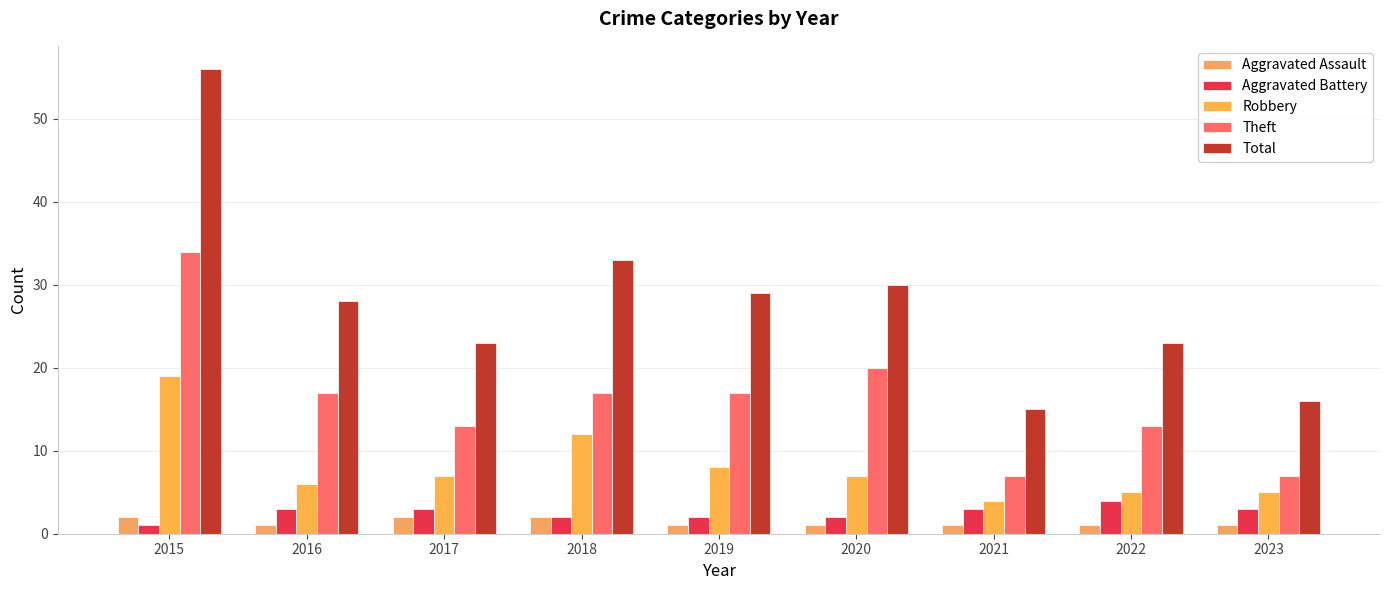

At 2020, list the series in order from largest to smallest.

Total, Theft, Robbery, Aggravated Battery, Aggravated Assault